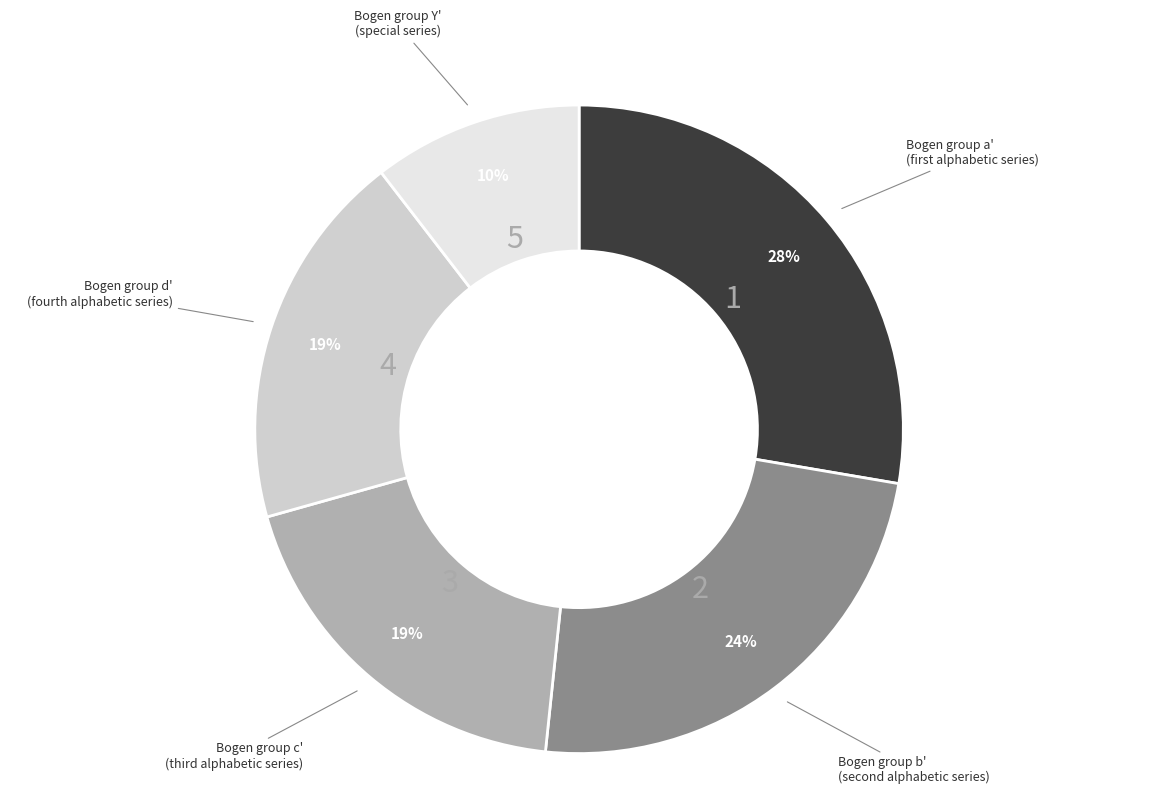

Count the number of slices in the pie.

5